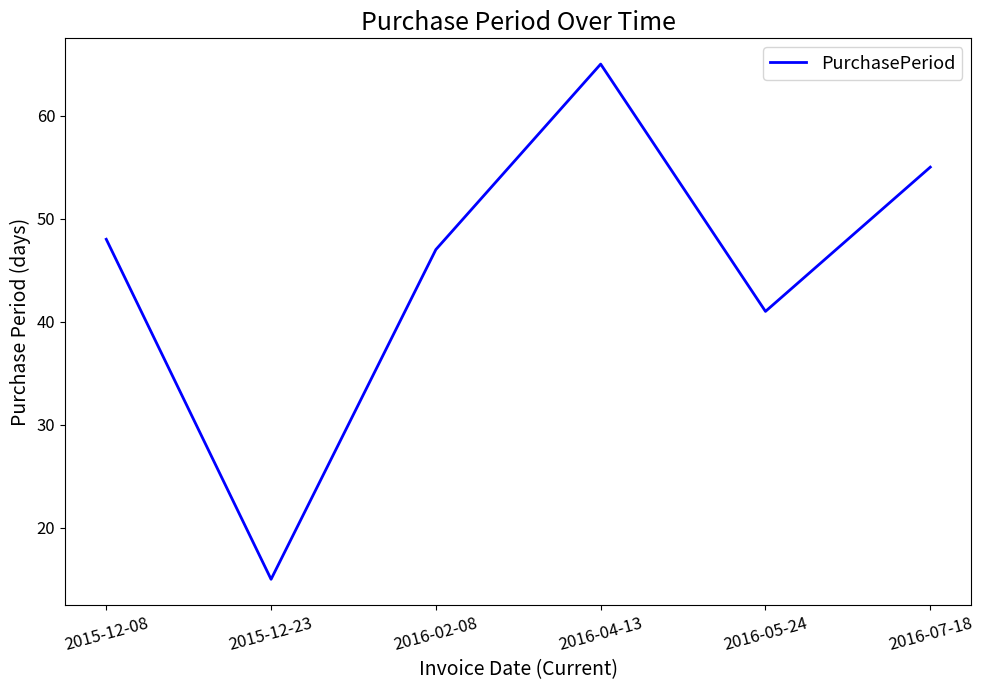

Reading left to right, list all the values displayed in this chart.

2015-12-08=48	2015-12-23=15	2016-02-08=47	2016-04-13=65	2016-05-24=41	2016-07-18=55